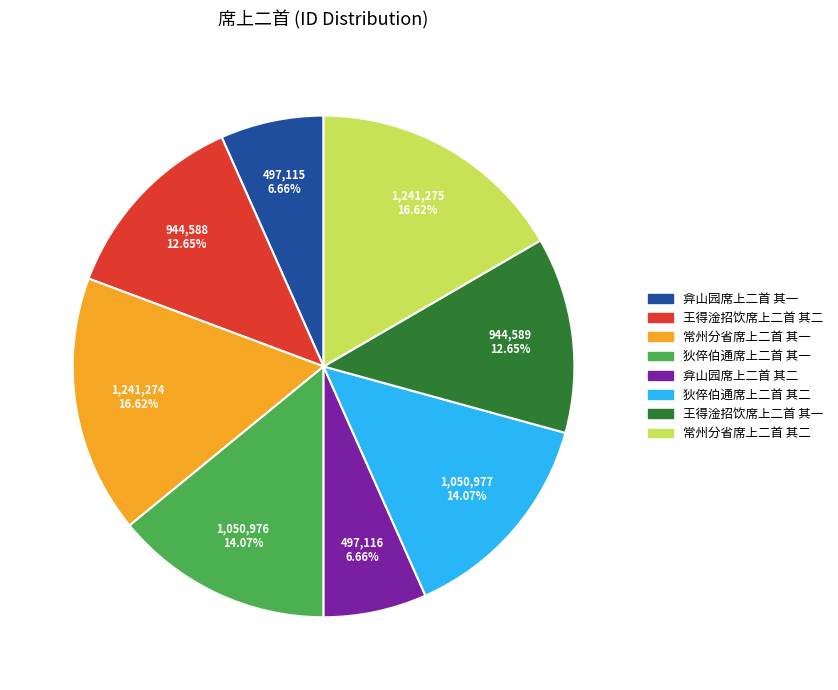

Do 弇山园席上二首 其一 and 王得淦招饮席上二首 其二 together represent more than half of the pie?

No